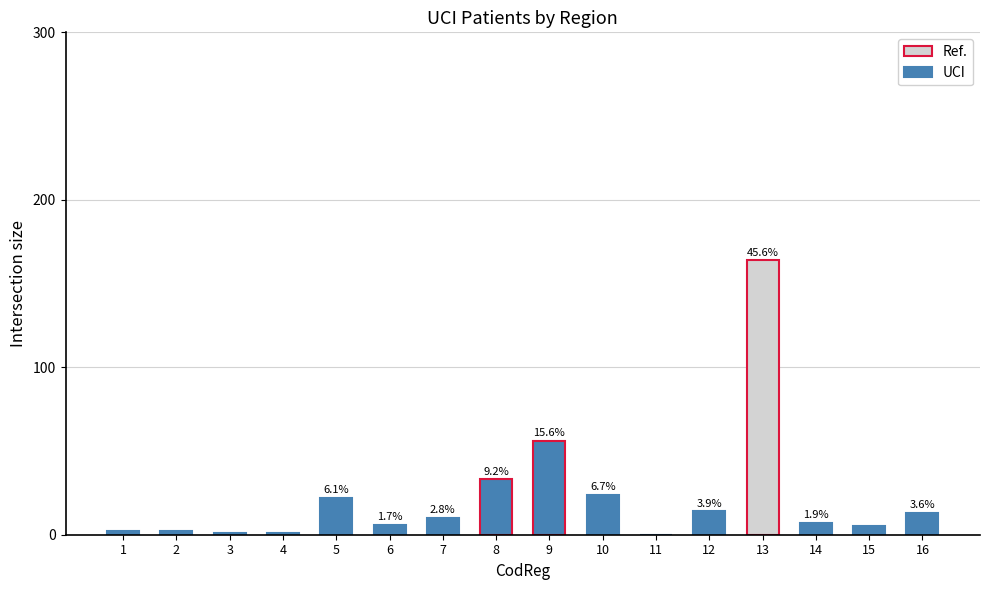

Reading right to left, extract all data points from this chart.

16=13	15=5	14=7	13=164	12=14	11=0	10=24	9=56	8=33	7=10	6=6	5=22	4=1	3=1	2=2	1=2